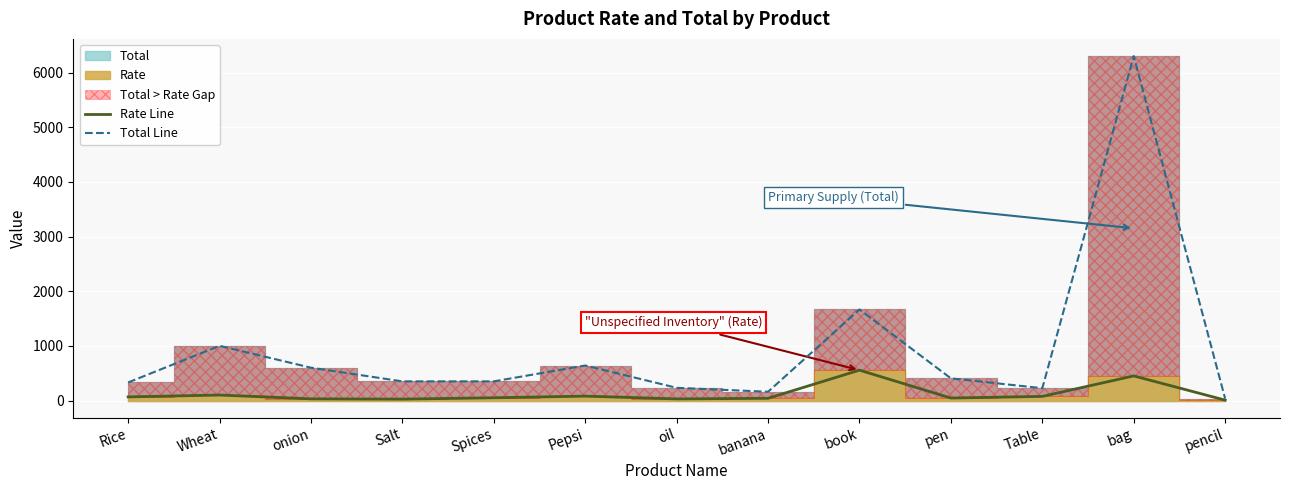

Does the chart display data point markers on the line(s)?

No